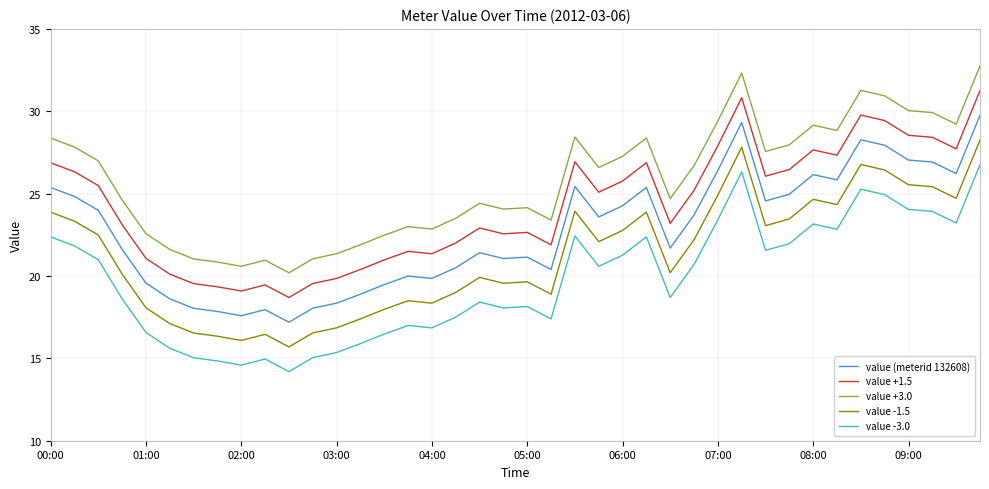

Which series has the largest total across all categories?

value +3.0